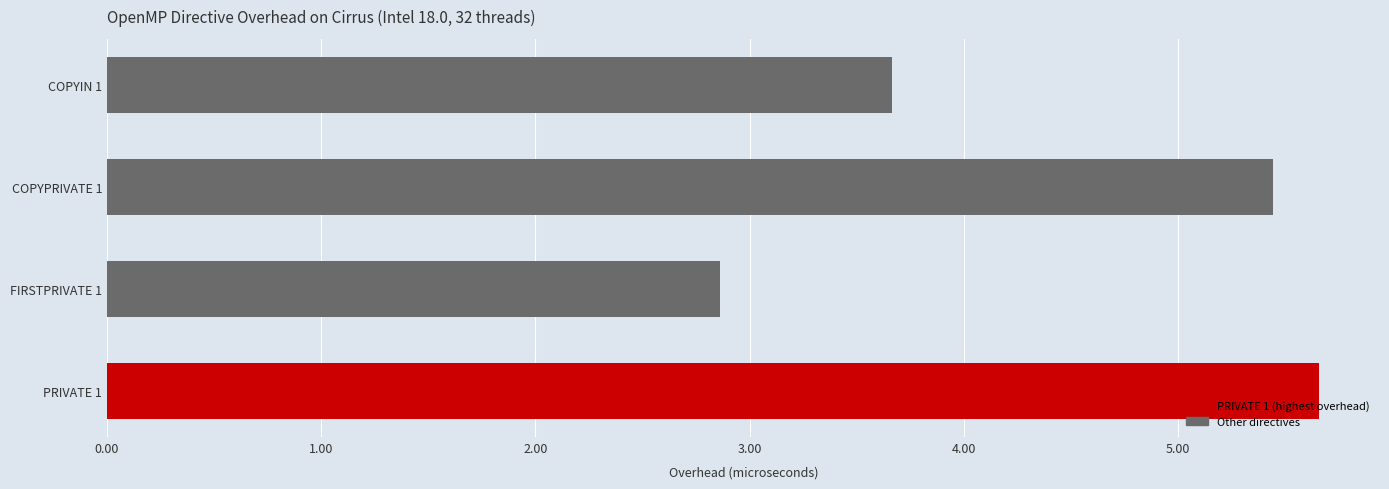

Rank the categories by value from lowest to highest.

FIRSTPRIVATE 1, COPYIN 1, COPYPRIVATE 1, PRIVATE 1